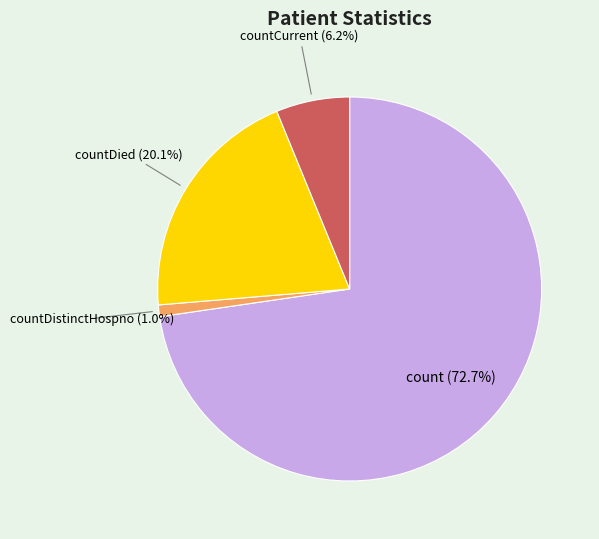

Is there any slice that represents more than half of the pie?

Yes